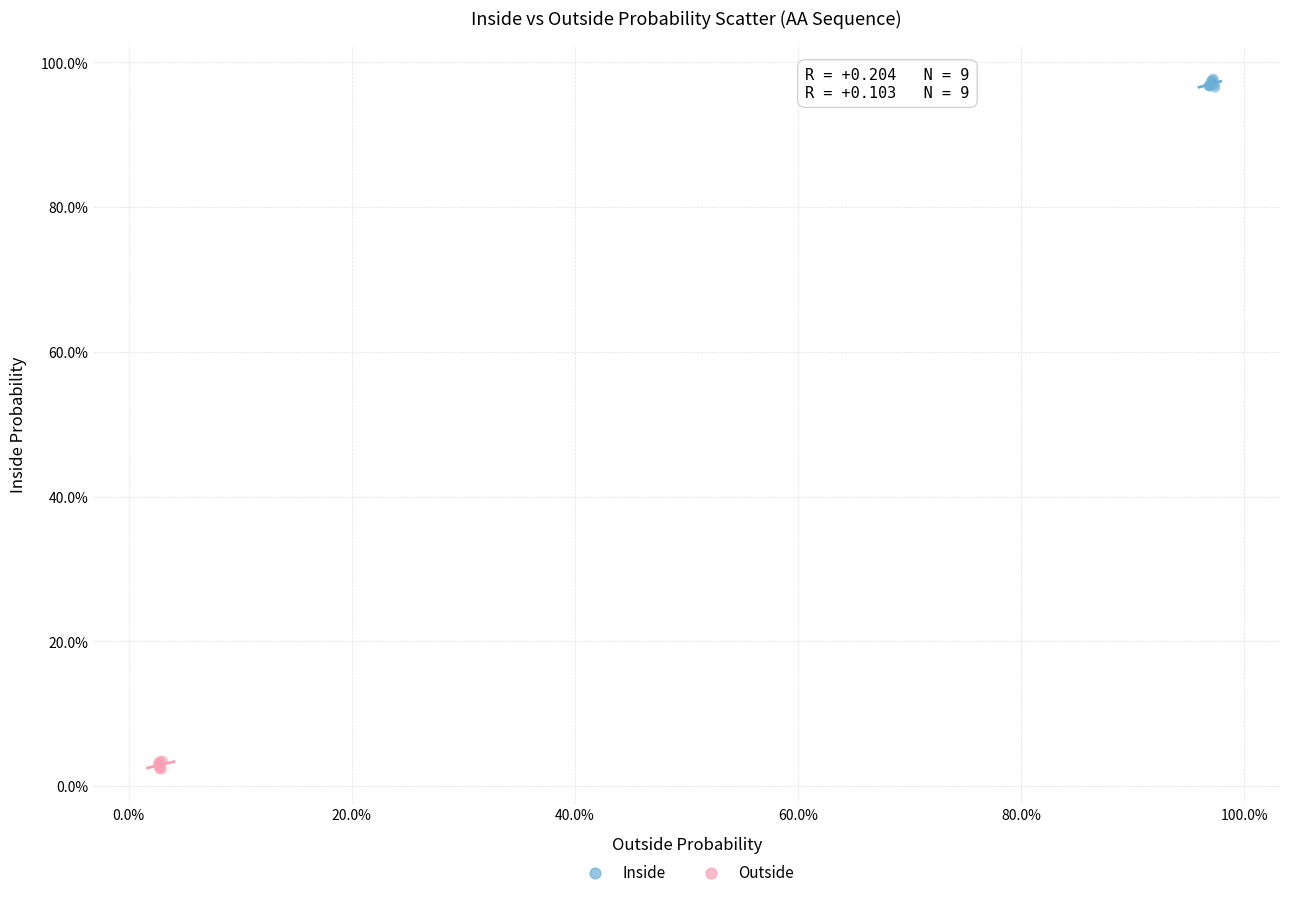

Which series contains the lowest Y value?

Outside